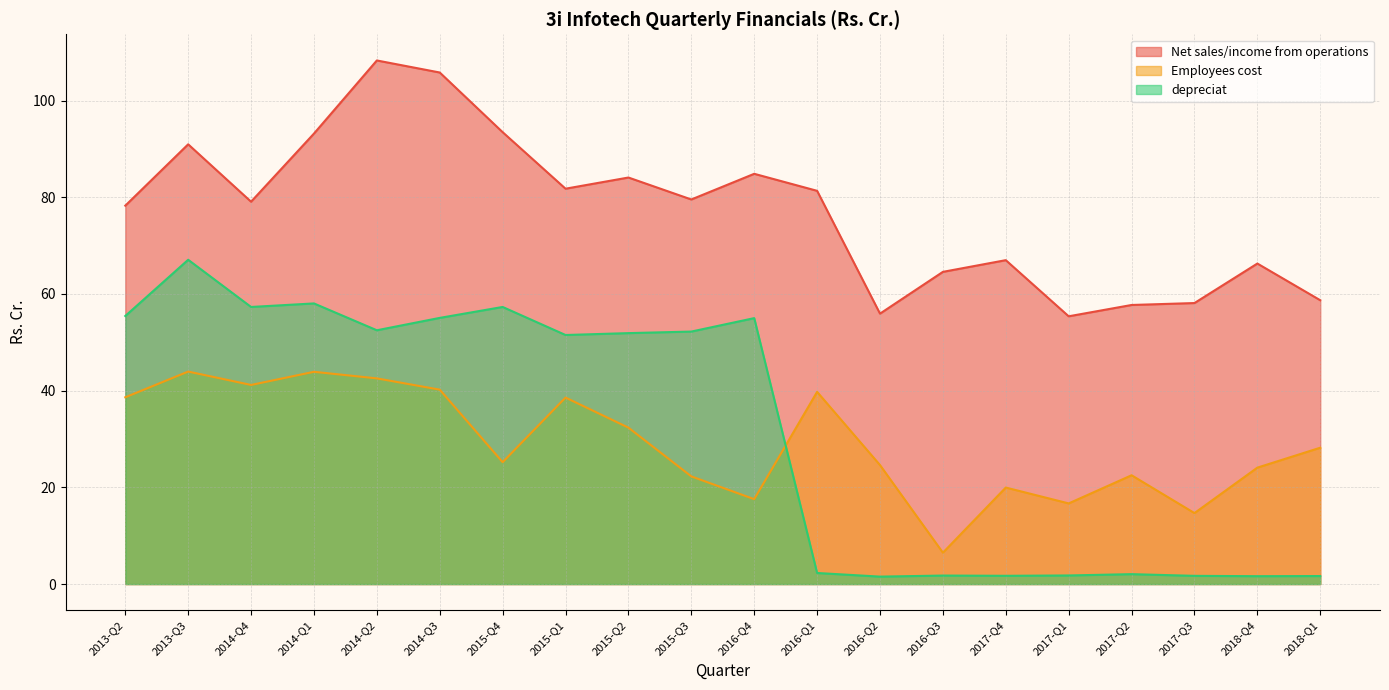

What is the difference between the second highest and second lowest values in the Employees cost series?

29.2